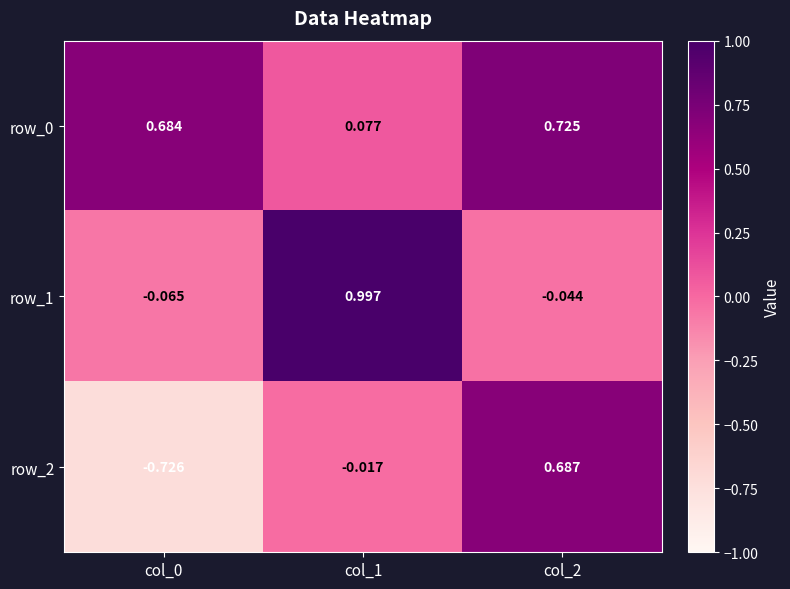

Is the value of row_1 at col_1 greater than the value of row_2 at col_2?

Yes